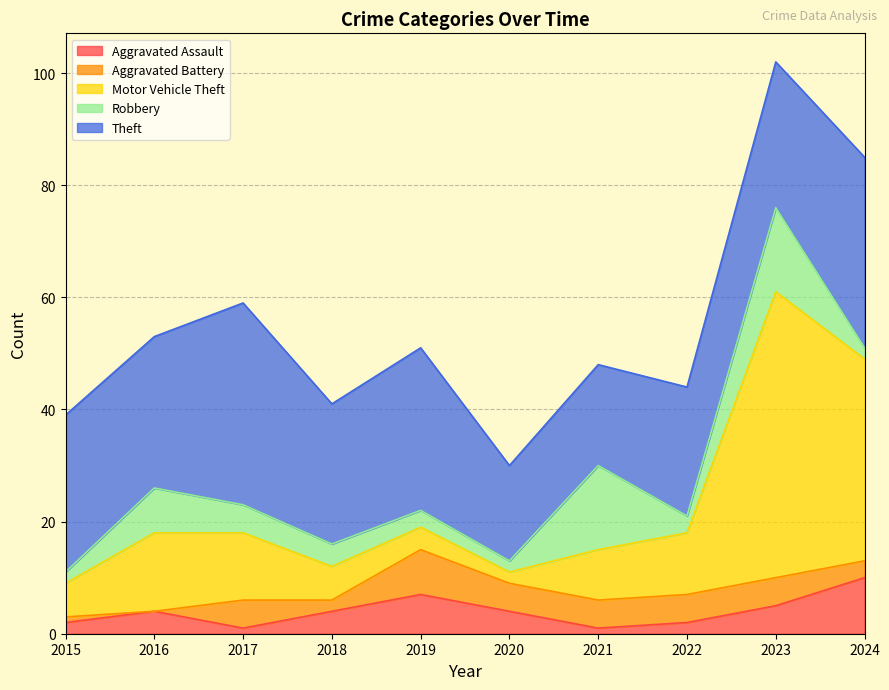

Where is the first local maximum for Theft?

2017